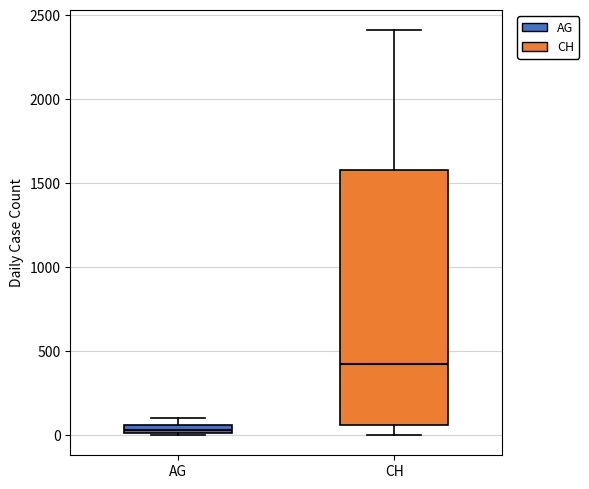

Which box's median line is the highest?

CH